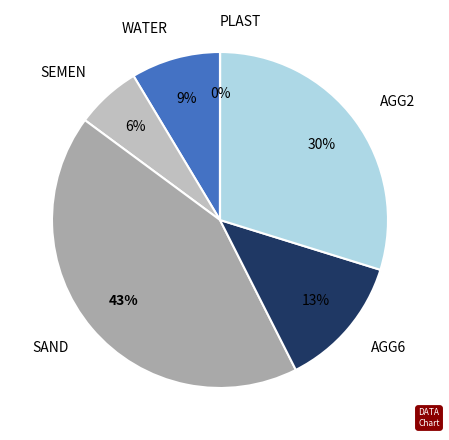

Approximately how many times larger is the value at SEMEN compared to AGG2?

0.2